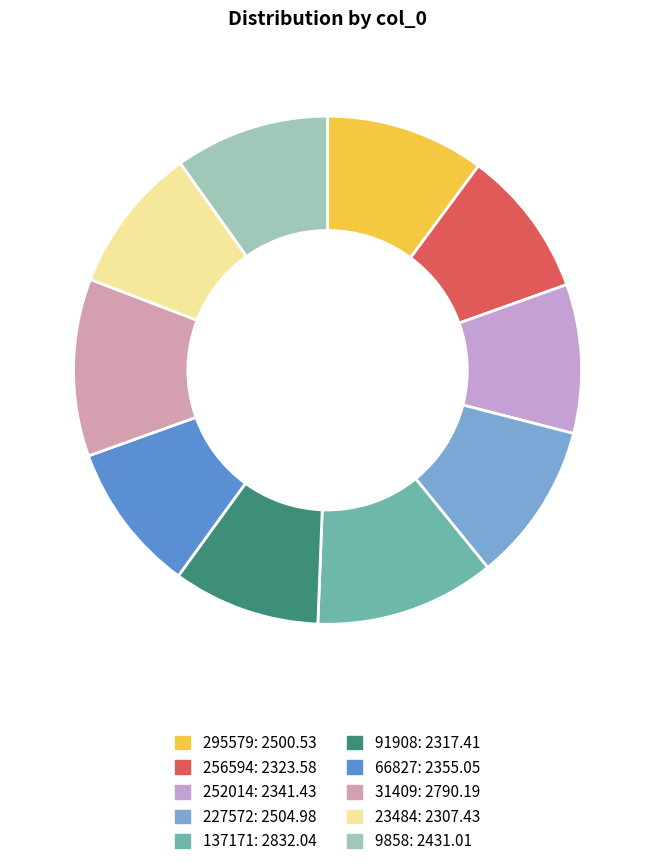

Rank the categories by value from highest to lowest.

137171, 31409, 227572, 295579, 9858, 66827, 252014, 256594, 91908, 23484